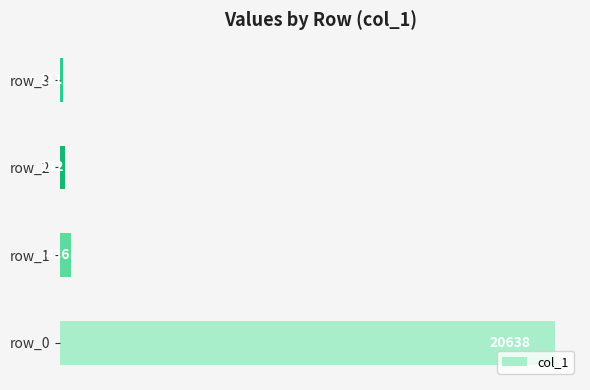

What value does the data have at row_1?

436